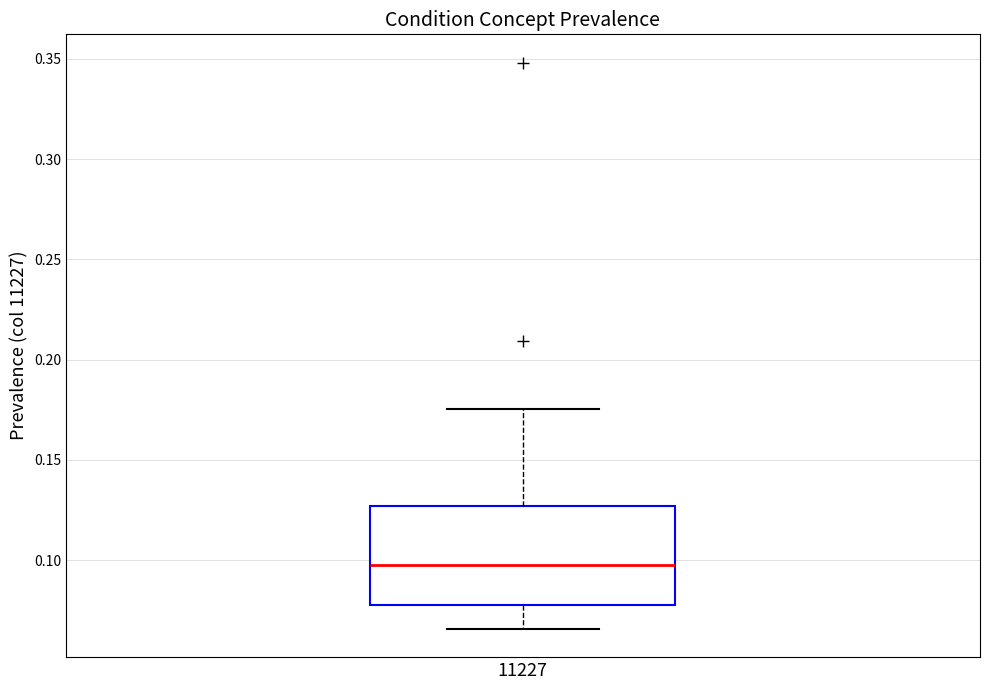

Read this box plot against the y-axis: the position of the median line, the range covered by the box, and the ends of both whiskers. The values are not printed on the chart, so give them approximately, as read against the axis.

median 0.100, box 0.080 to 0.125, whiskers 0.065 to 0.175